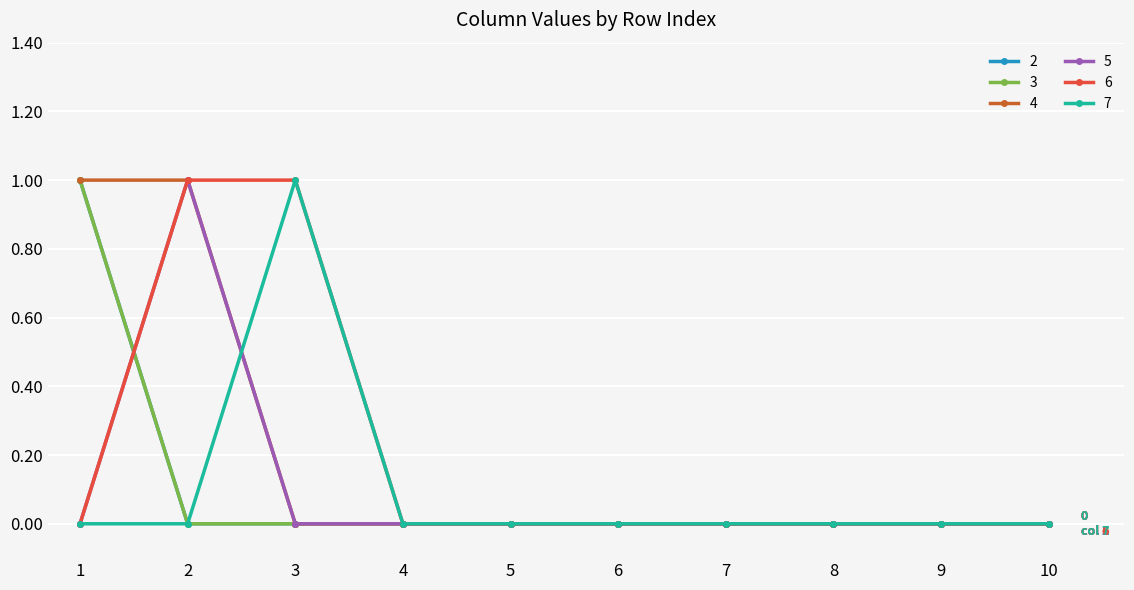

Rank the series at 4 from highest to lowest value.

2, 3, 4, 5, 6, 7